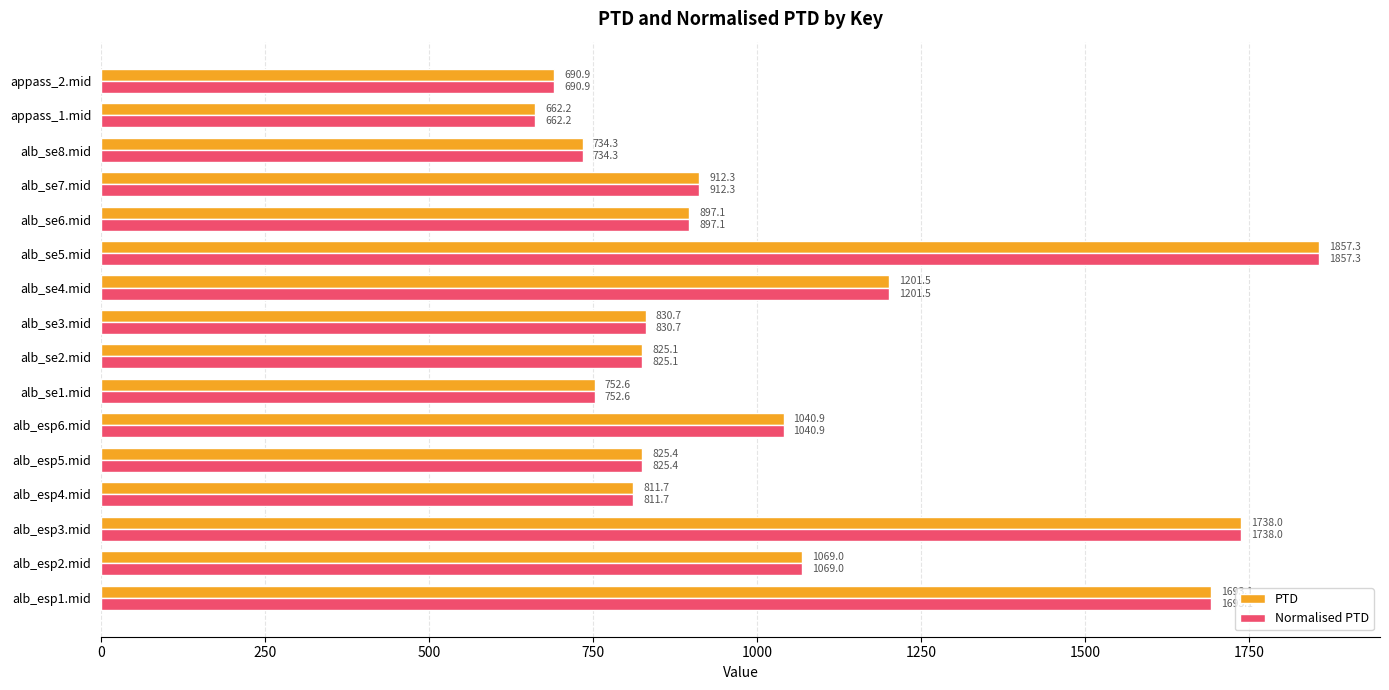

The Normalised PTD series shows 1457.6 at alb_esp2.mid. True or false?

False